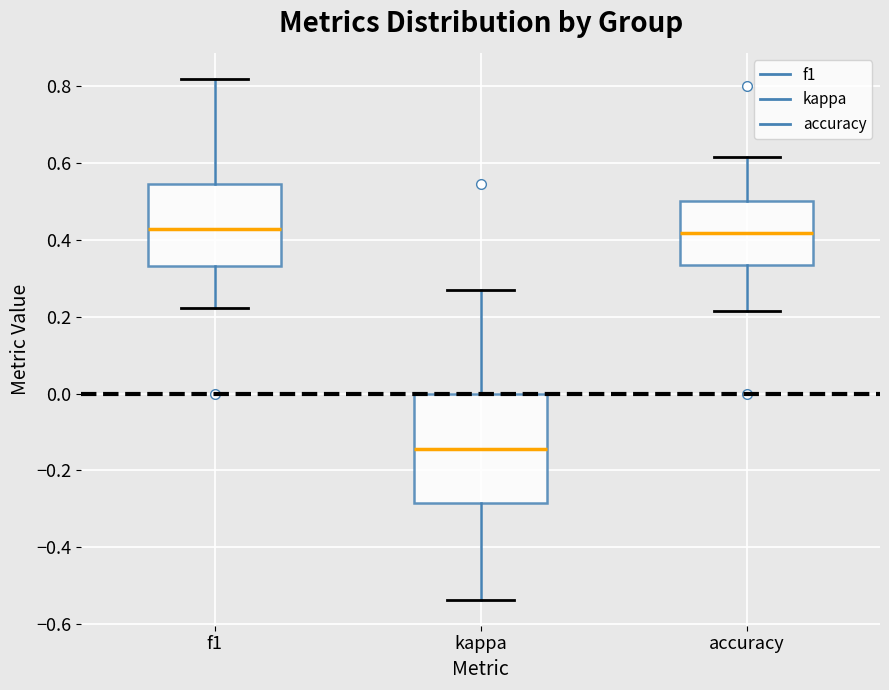

Reading left to right, transcribe this box plot: for each box, give where its median line is, the range the box spans, and where its two whiskers end, as read against the y-axis. The values are not printed on the chart, so give them approximately, as read against the axis.

f1: median 0.42, box 0.34 to 0.54, whiskers 0.22 to 0.82
kappa: median -0.14, box -0.28 to 0.00, whiskers -0.54 to 0.26
accuracy: median 0.42, box 0.34 to 0.50, whiskers 0.22 to 0.62